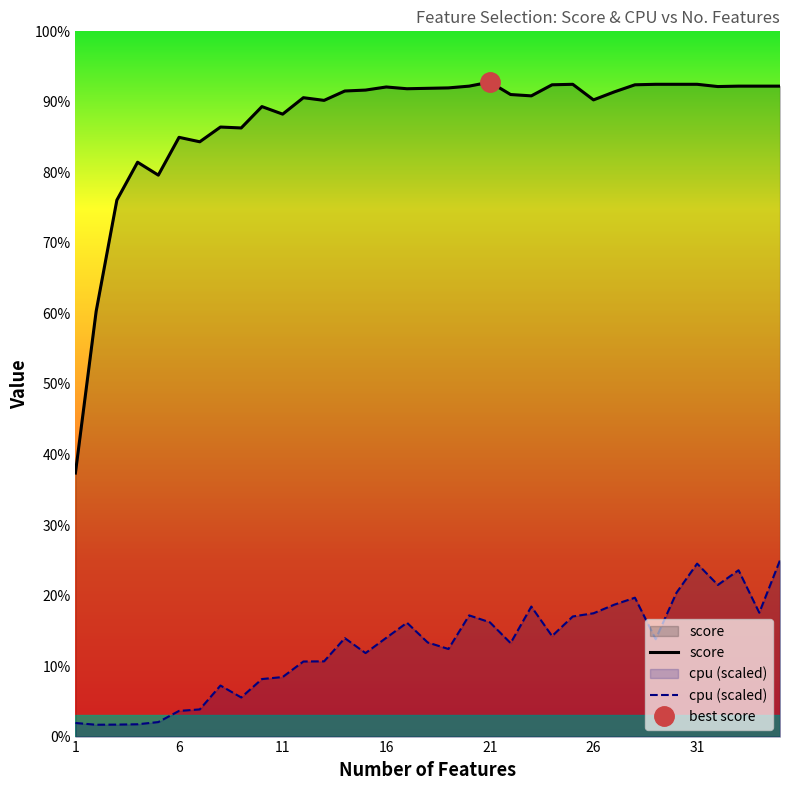

What is the value of the cpu (scaled) point at the 31st from the left?

0.2